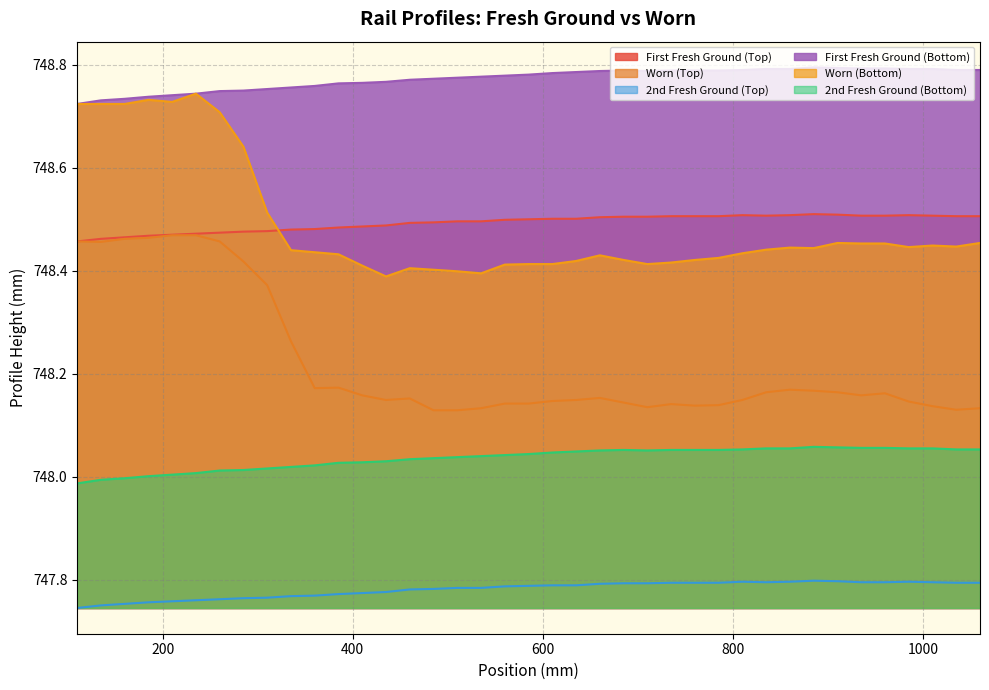

What is the value of the Worn (Bottom) point at the 21st from the left?

748.4